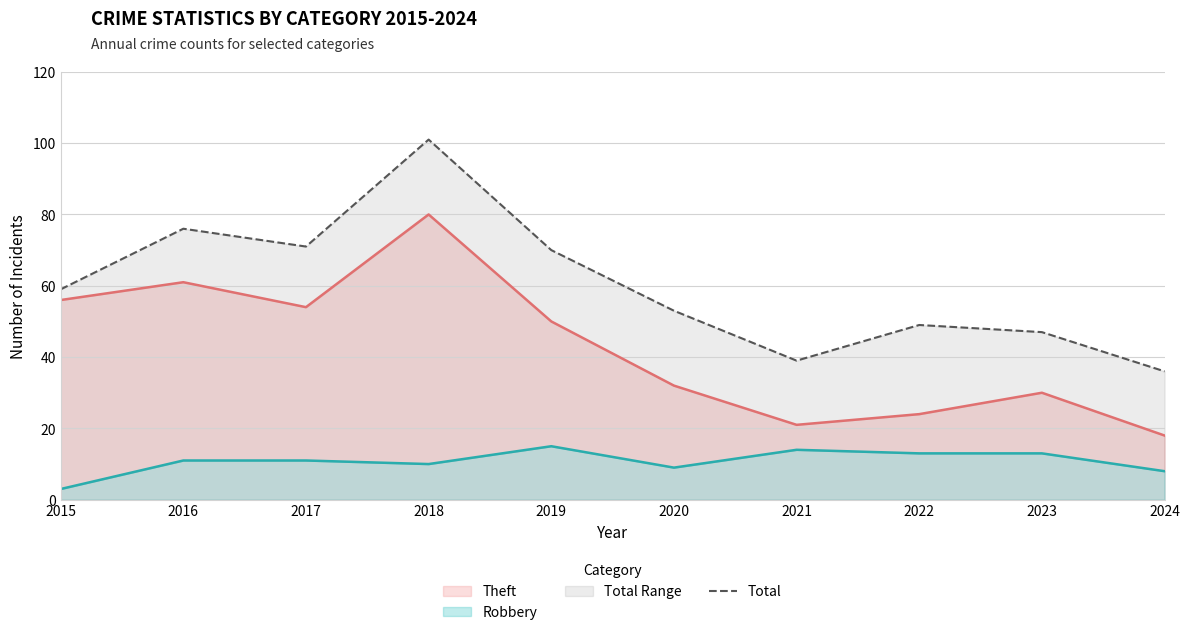

Does the chart have visible grid lines?

Yes